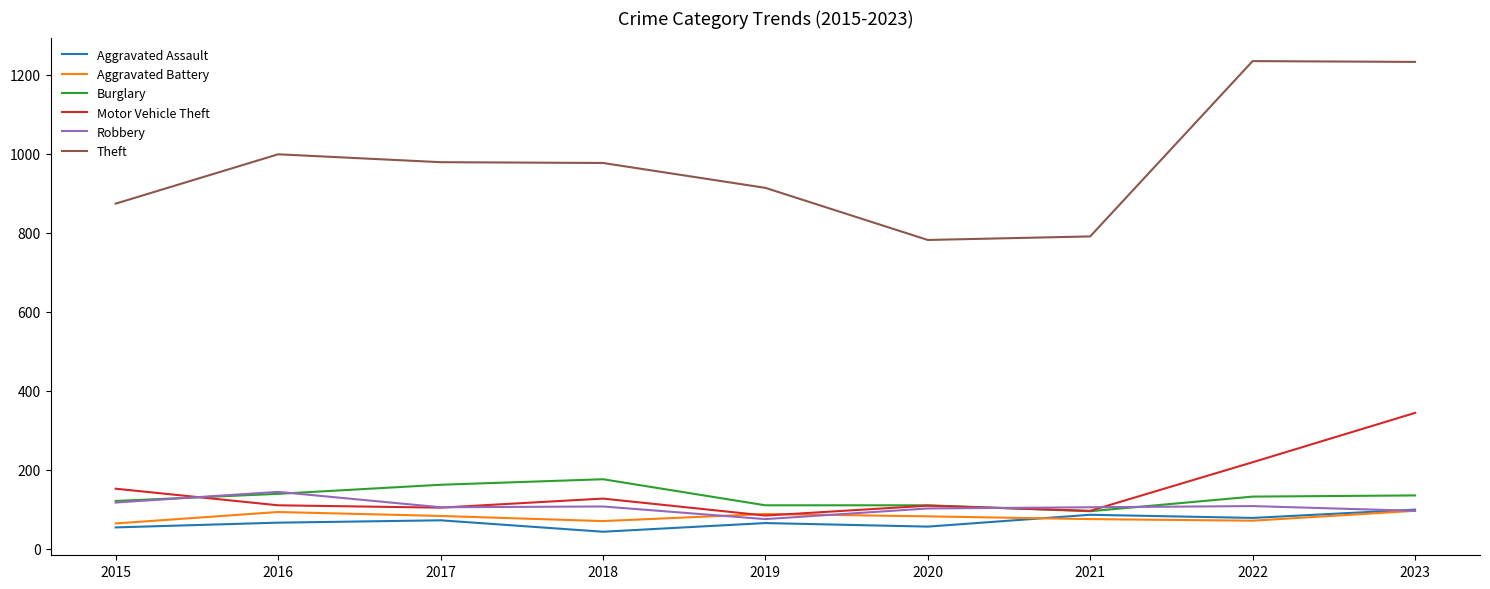

What is the spread (max minus min) of values at 2022?

1164